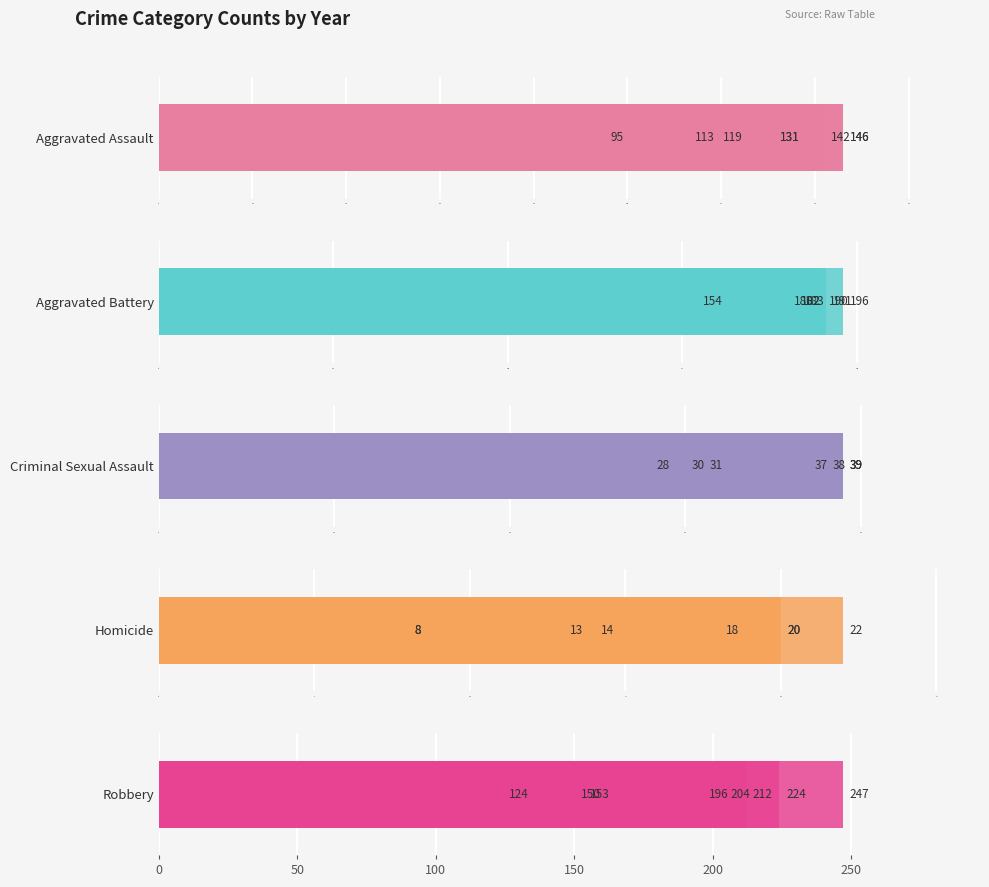

Reading left to right, what are all the values shown in this chart?

Aggravated Assault: 95	146	131	119	113	131	142	146
Aggravated Battery: 154	196	191	183	182	180	182	190
Criminal Sexual Assault: 31	39	39	38	37	28	30	39
Homicide: 13	18	8	8	14	22	20	20
Robbery: 212	247	224	204	150	124	153	196